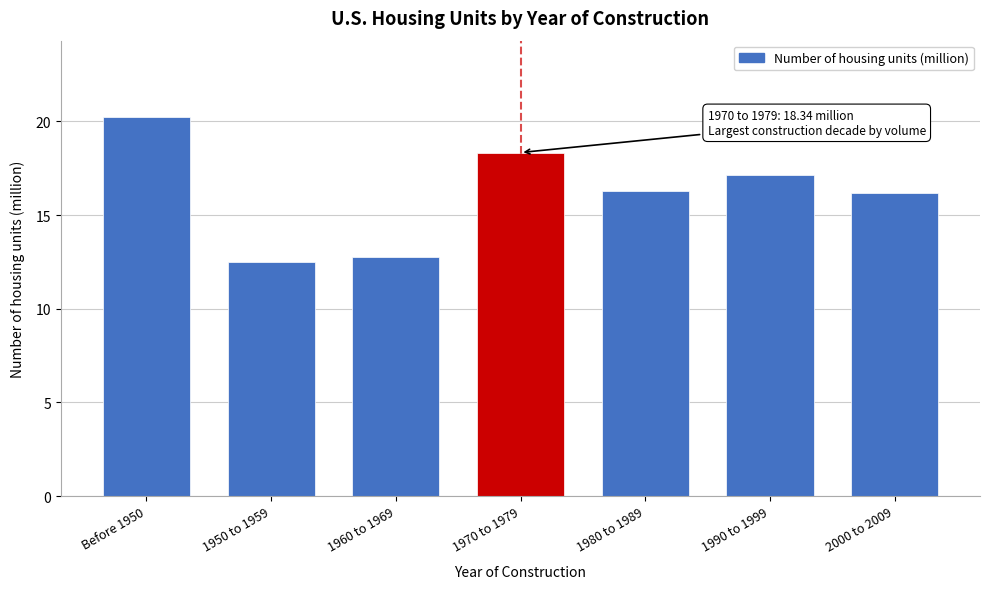

Reading left to right, transcribe all the data shown in this chart.

20.3	12.5	12.8	18.3	16.3	17.2	16.2